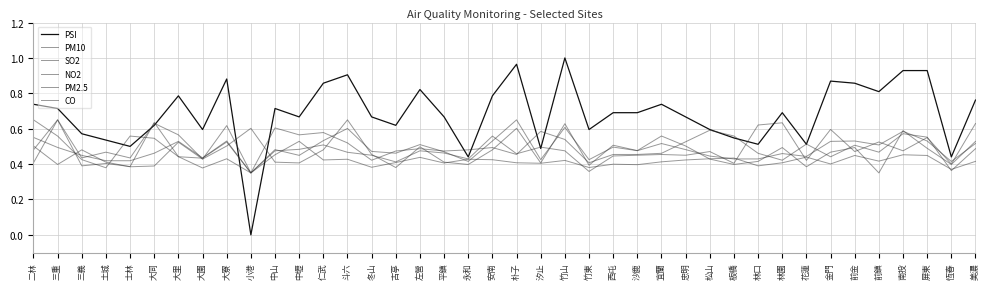

Reading left to right, list all the values displayed in this chart.

PSI: 0.7	0.7	0.6	0.5	0.5	0.6	0.8	0.6	0.9	0.0	0.7	0.7	0.9	0.9	0.7	0.6	0.8	0.7	0.4	0.8	1.0	0.5	1.0	0.6	0.7	0.7	0.7	0.7	0.6	0.5	0.5	0.7	0.5	0.9	0.9	0.8	0.9	0.9	0.4	0.8
PM10: 0.6	0.5	0.4	0.4	0.4	0.5	0.5	0.4	0.5	0.3	0.5	0.4	0.5	0.6	0.5	0.5	0.5	0.5	0.4	0.5	0.6	0.4	0.6	0.4	0.5	0.5	0.5	0.5	0.4	0.4	0.4	0.5	0.4	0.5	0.5	0.5	0.6	0.5	0.4	0.5
SO2: 0.6	0.6	0.4	0.4	0.6	0.5	0.4	0.4	0.5	0.3	0.5	0.5	0.5	0.5	0.4	0.4	0.5	0.5	0.4	0.6	0.5	0.5	0.5	0.4	0.4	0.4	0.5	0.4	0.5	0.4	0.6	0.6	0.4	0.6	0.5	0.5	0.5	0.5	0.4	0.6
NO2: 0.5	0.6	0.4	0.5	0.4	0.6	0.6	0.4	0.6	0.3	0.6	0.6	0.6	0.5	0.4	0.5	0.5	0.5	0.5	0.5	0.5	0.6	0.5	0.4	0.5	0.5	0.5	0.5	0.6	0.6	0.5	0.4	0.5	0.4	0.5	0.5	0.6	0.6	0.4	0.5
PM2.5: 0.5	0.4	0.5	0.4	0.4	0.4	0.5	0.4	0.5	0.6	0.4	0.4	0.5	0.6	0.5	0.4	0.5	0.4	0.4	0.5	0.6	0.4	0.6	0.4	0.5	0.5	0.6	0.5	0.4	0.4	0.4	0.5	0.4	0.5	0.5	0.3	0.6	0.5	0.4	0.5
CO: 0.4	0.6	0.4	0.4	0.4	0.6	0.4	0.4	0.4	0.3	0.5	0.5	0.4	0.4	0.4	0.4	0.4	0.4	0.4	0.4	0.4	0.4	0.4	0.4	0.4	0.4	0.4	0.4	0.4	0.4	0.4	0.4	0.4	0.4	0.4	0.4	0.5	0.4	0.4	0.4